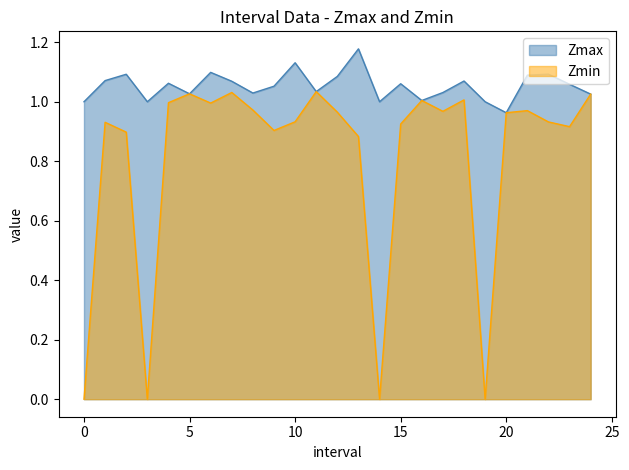

Which has a higher value, 22 or 21?

22